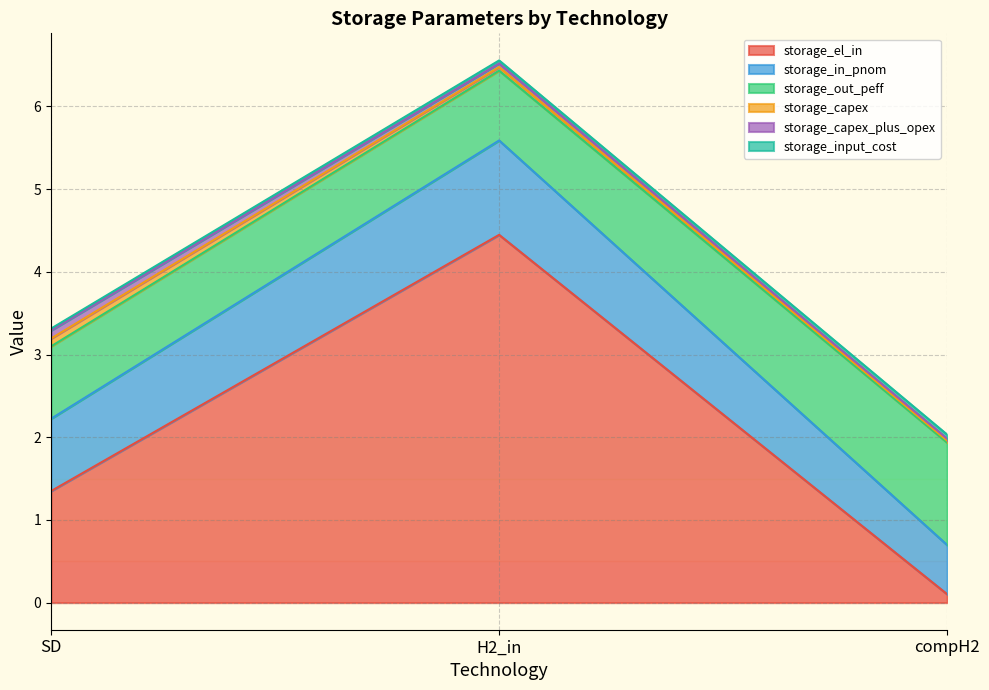

Between compH2 and SD, which is larger?

SD